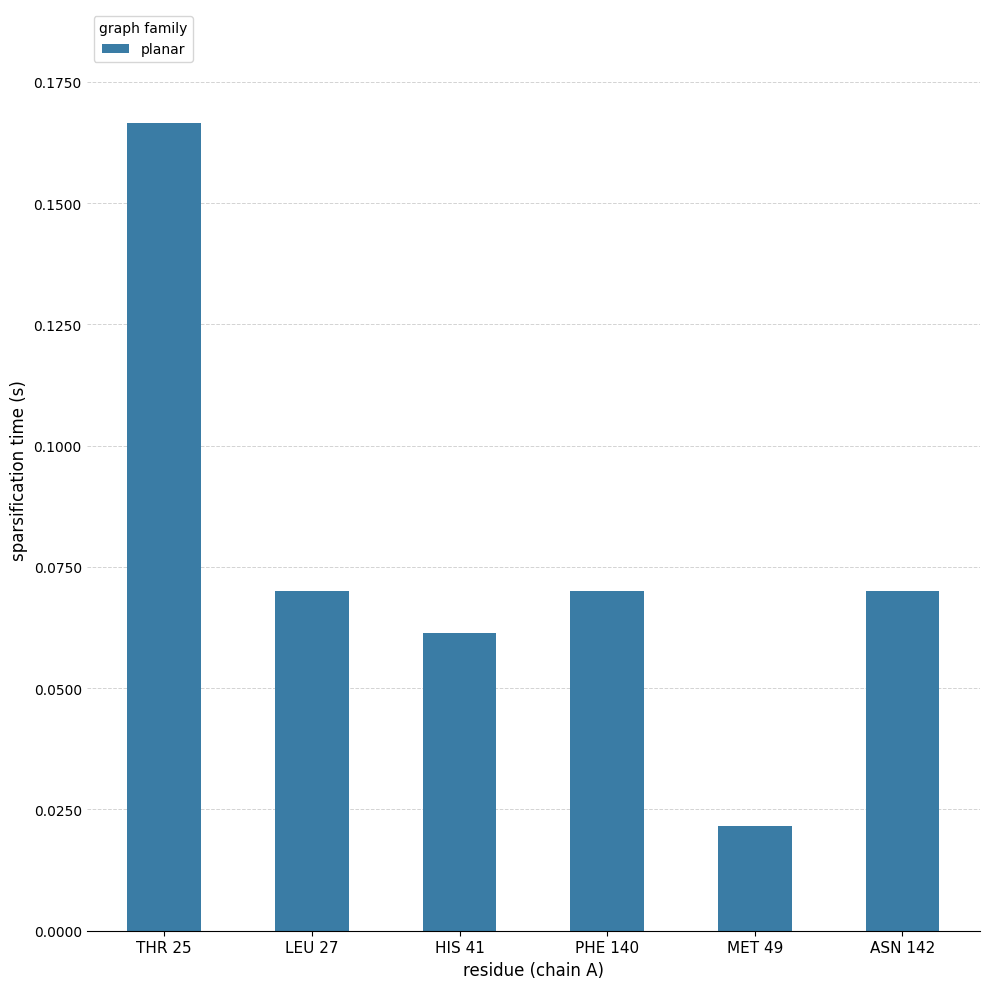

What is the sum of all values?

0.5